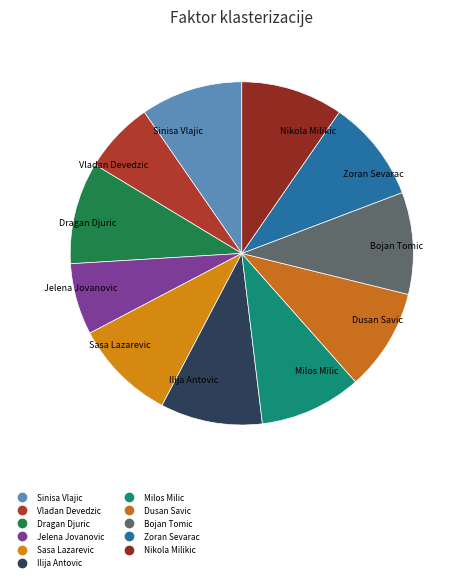

Is Zoran Sevarac the majority of the pie?

No